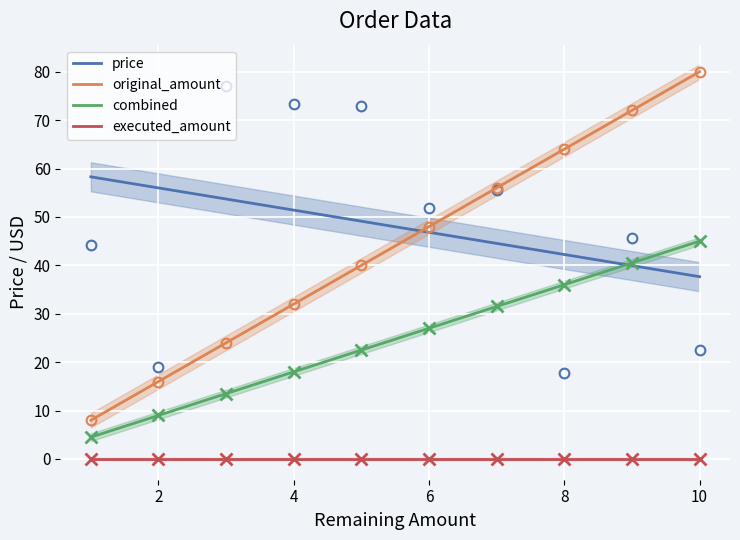

What is the maximum value for price?

58.3